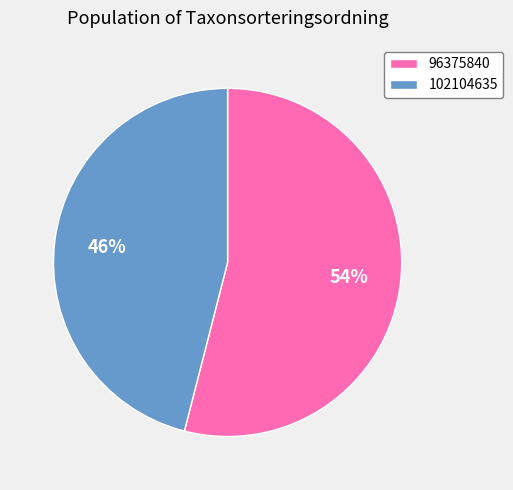

Is the sum of 102104635 and 96375840 greater than half?

Yes